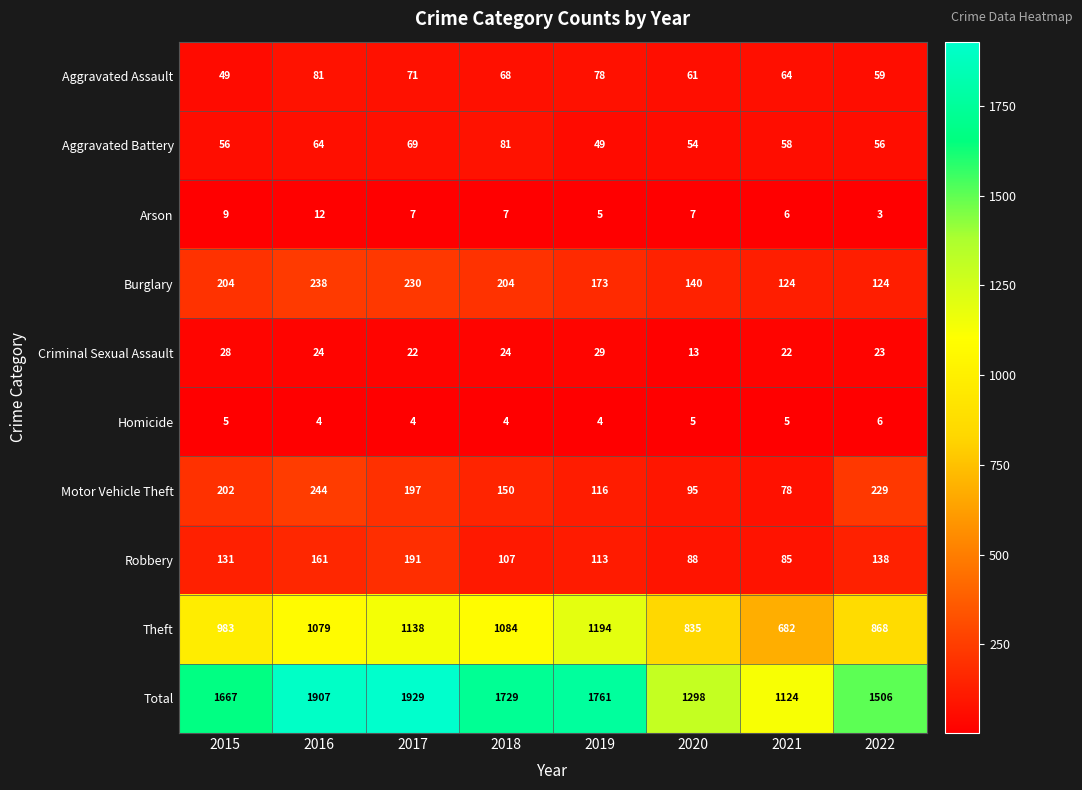

At which category does the chart reach its peak across all series?

2017